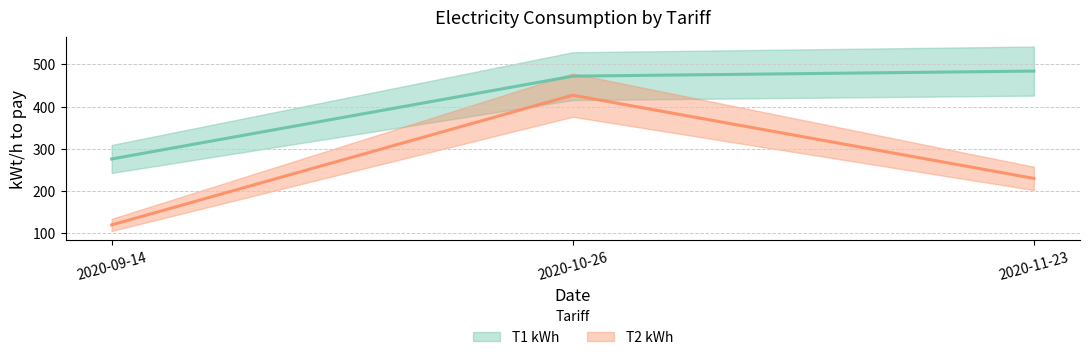

What is the approximate value of T2 kWh at 2020-10-26?

427